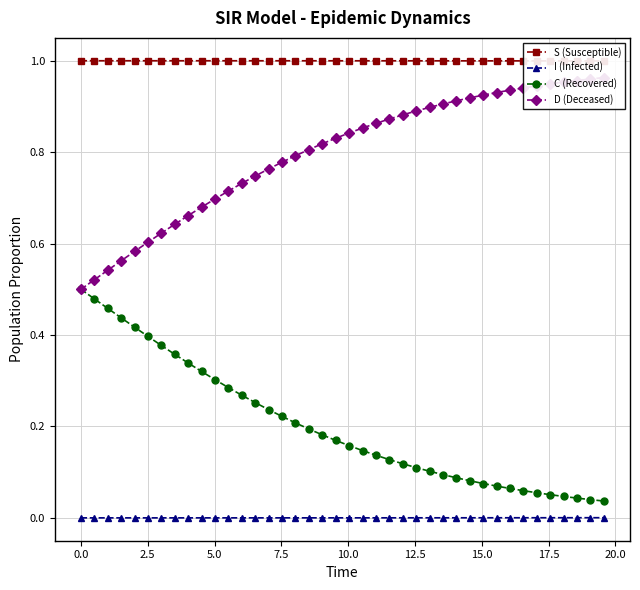

True or false: I (Infected) and C (Recovered) intersect in this chart.

False